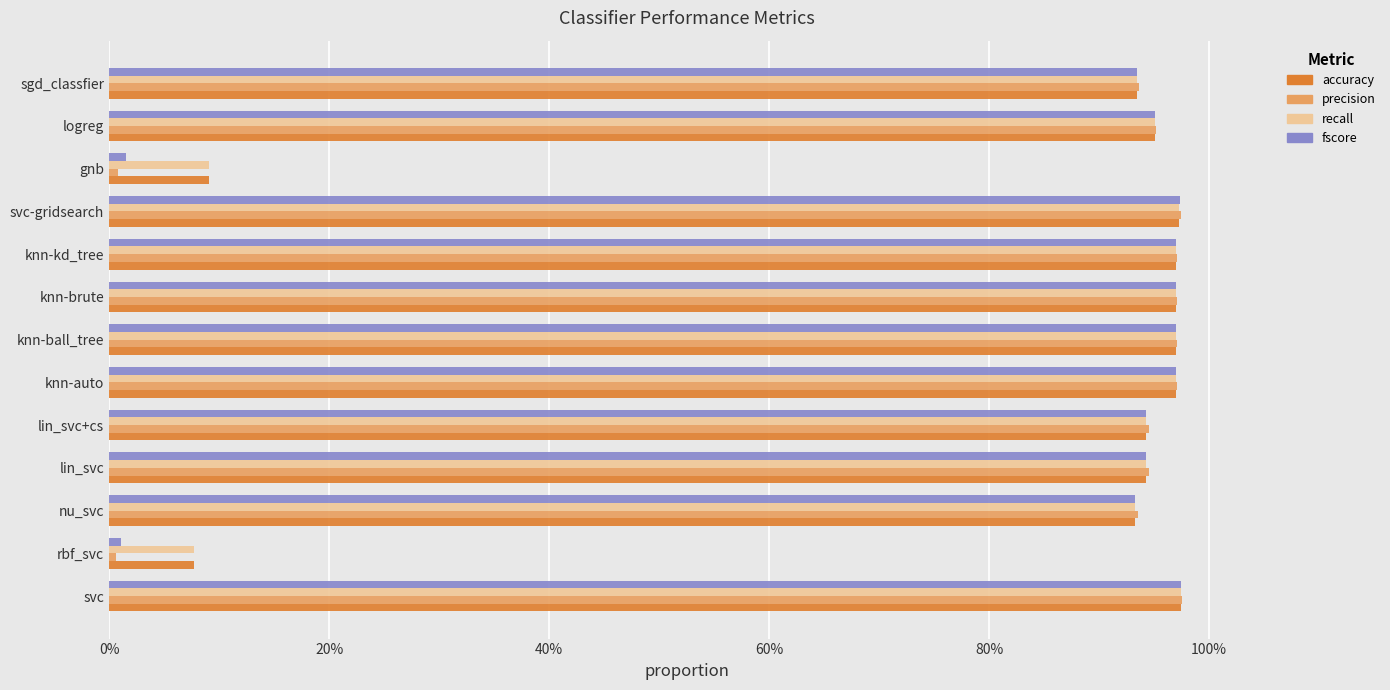

What are all the series names shown in the legend?

accuracy, precision, recall, fscore